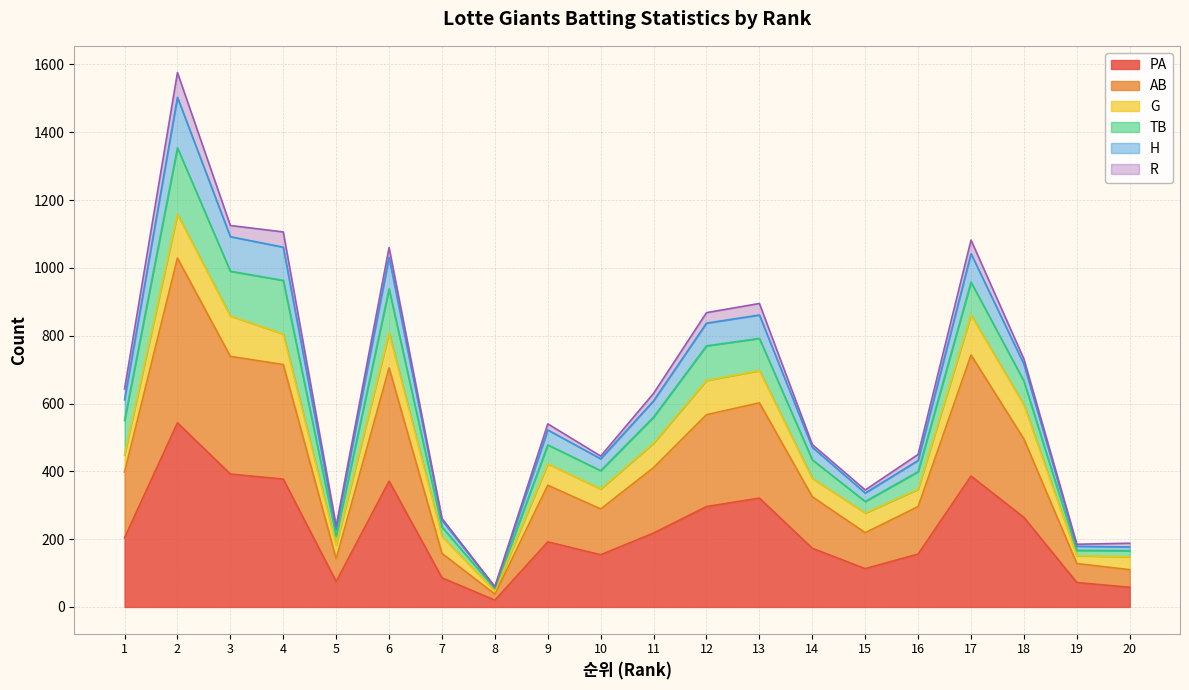

The value of PA at 13 is 321. True or false?

True